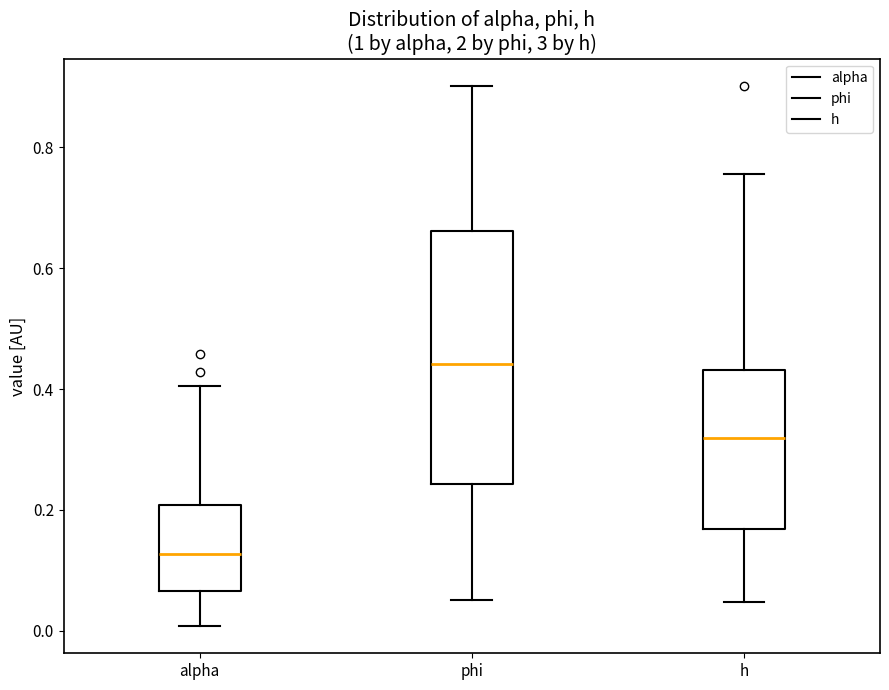

Reading left to right, read every box against the y-axis: the position of its median line, the range the box covers, and the ends of its whiskers. The values are not printed on the chart, so give them approximately, as read against the axis.

alpha: median 0.12, box 0.06 to 0.20, whiskers 0.00 to 0.40
phi: median 0.44, box 0.24 to 0.66, whiskers 0.06 to 0.90
h: median 0.32, box 0.16 to 0.44, whiskers 0.04 to 0.76